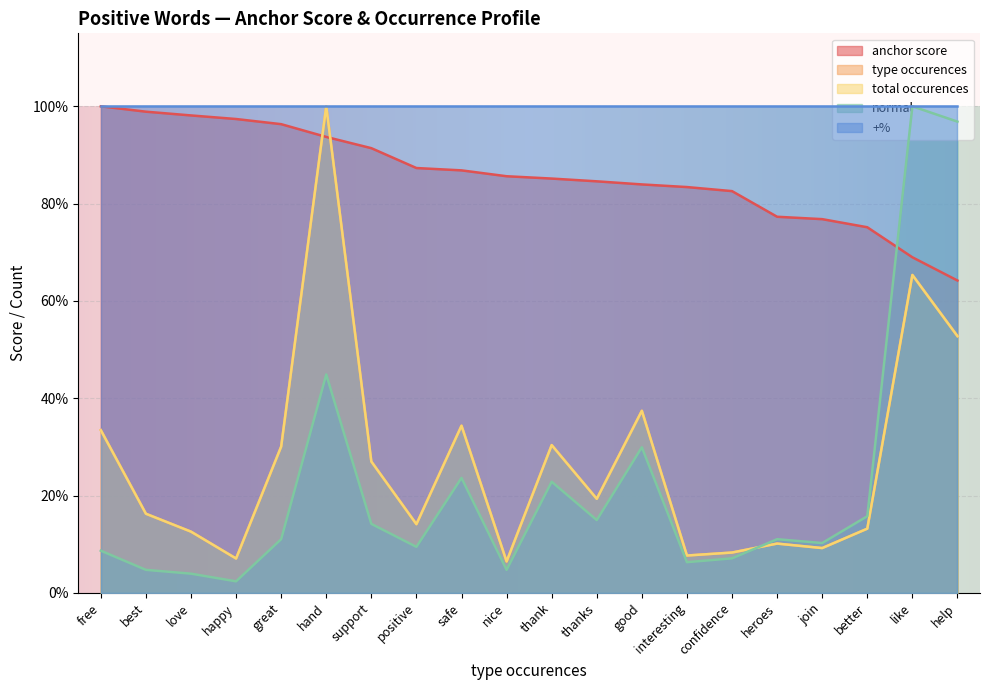

What is the label of the 18th point from the right?

love